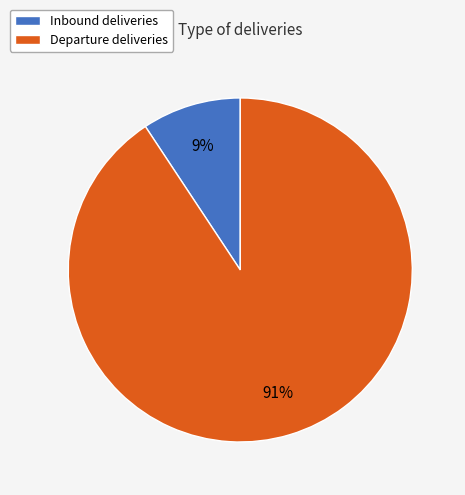

To the nearest percent, what is the combined percentage of Departure and Inbound?

100%